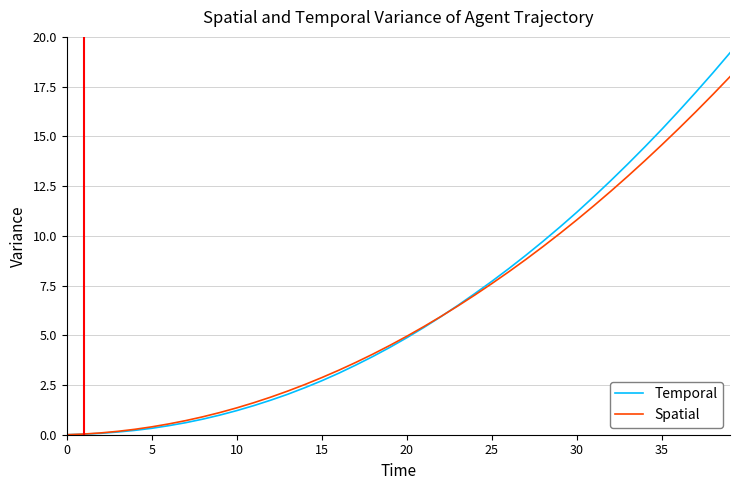

List the series in order of their peak value, lowest first.

Spatial, Temporal